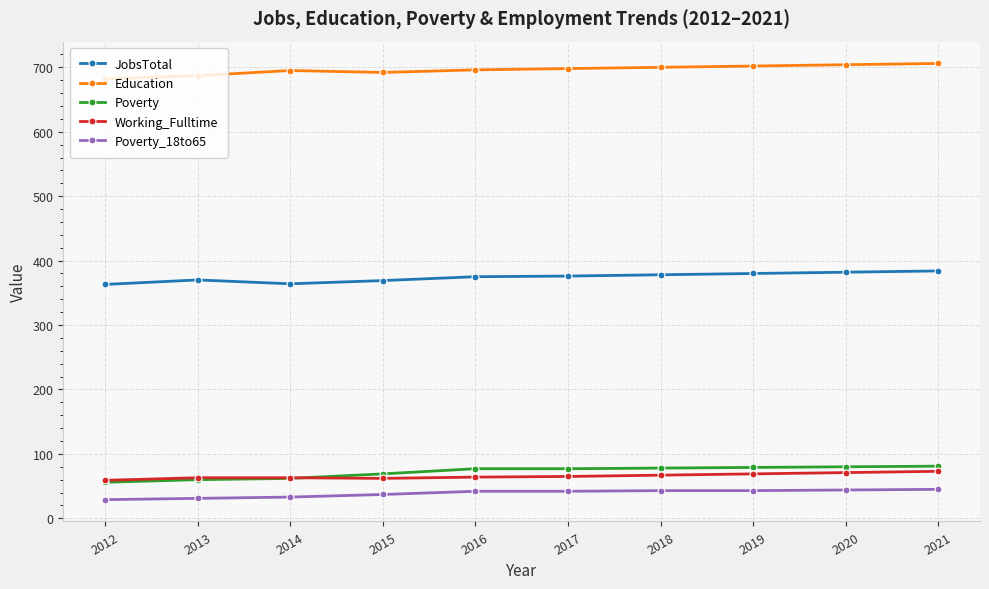

What is the value of the Poverty_18to65 point at the 5th from the left?

42